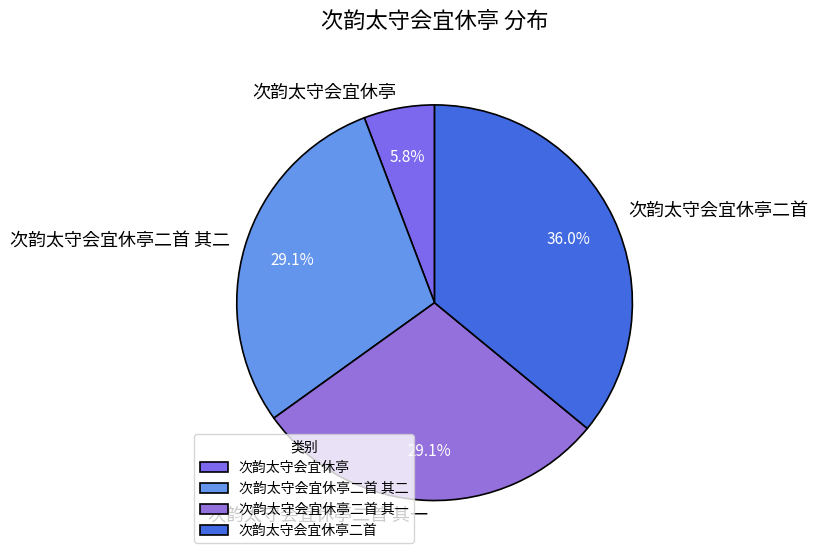

True or false: 次韵太守会宜休亭 accounts for 16% of the total.

False